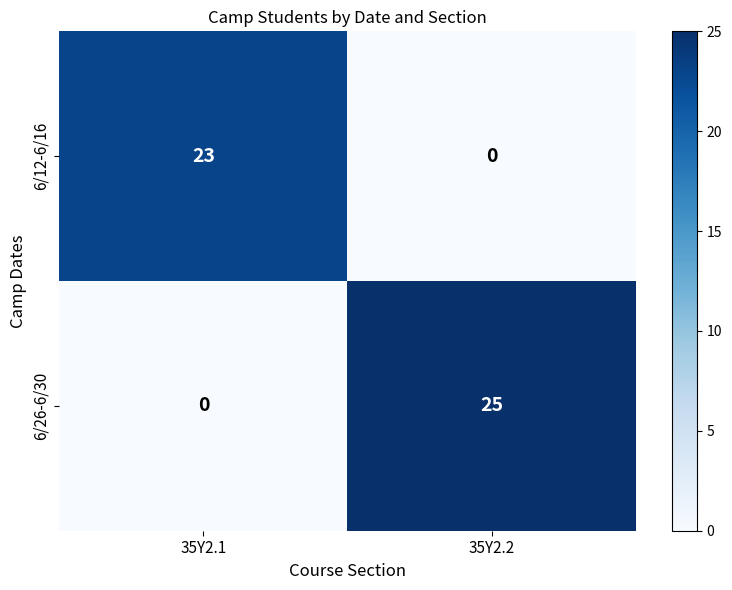

Reading right to left, extract all data points from this chart.

6/12-6/16: 35Y2.2=0	35Y2.1=23
6/26-6/30: 35Y2.2=25	35Y2.1=0